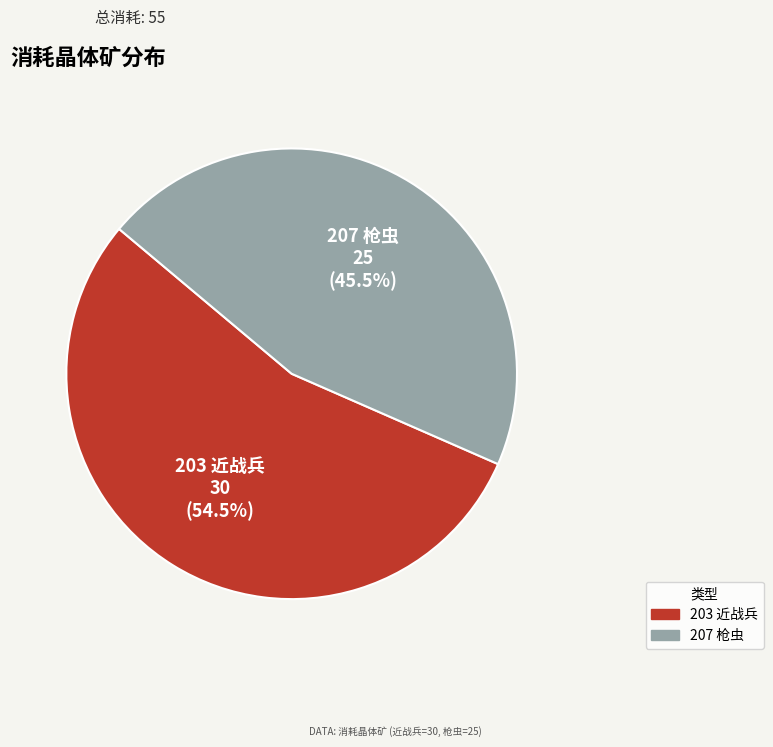

Count the number of slices in the pie.

2